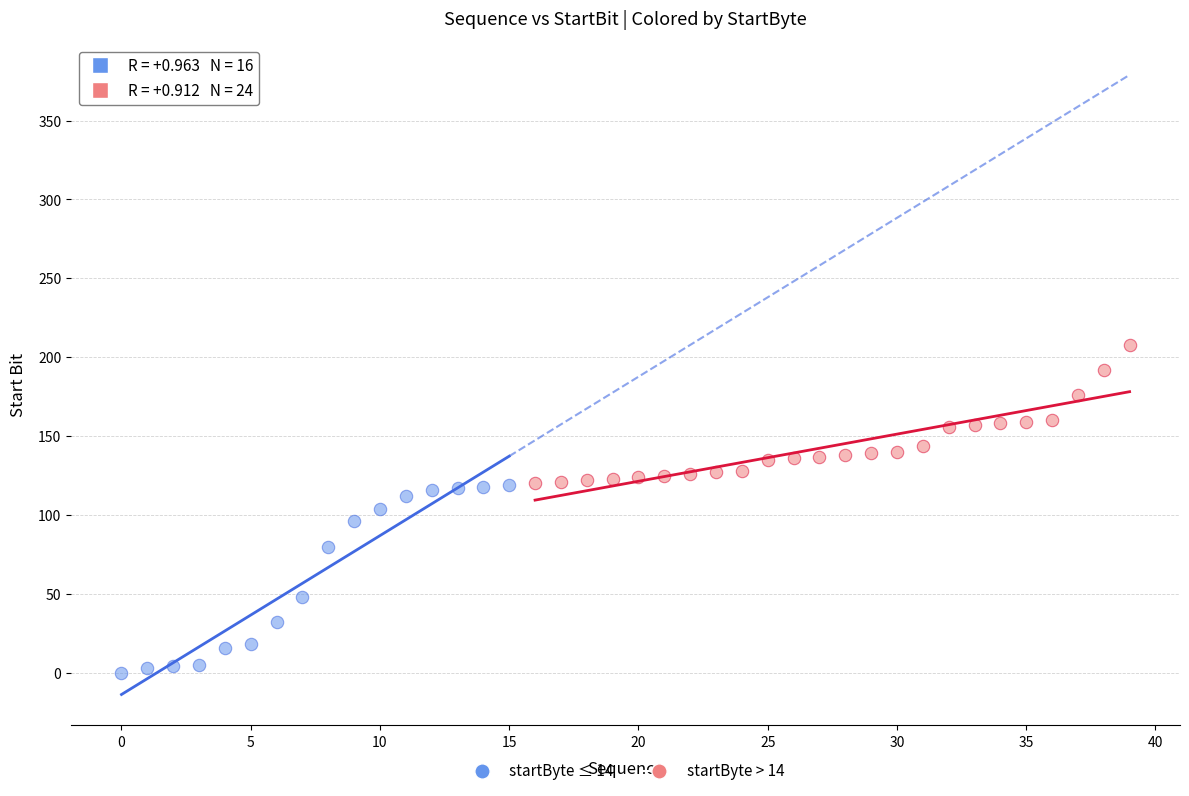

What are all the series names shown in the legend?

startByte ≤ 14, startByte > 14